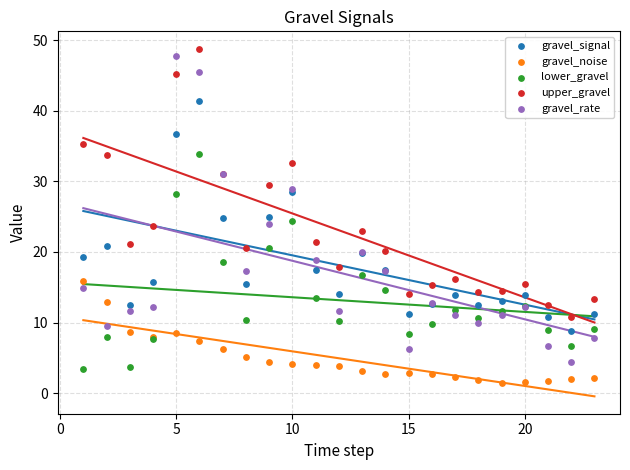

Which series has the widest spread of Y values?

gravel_rate